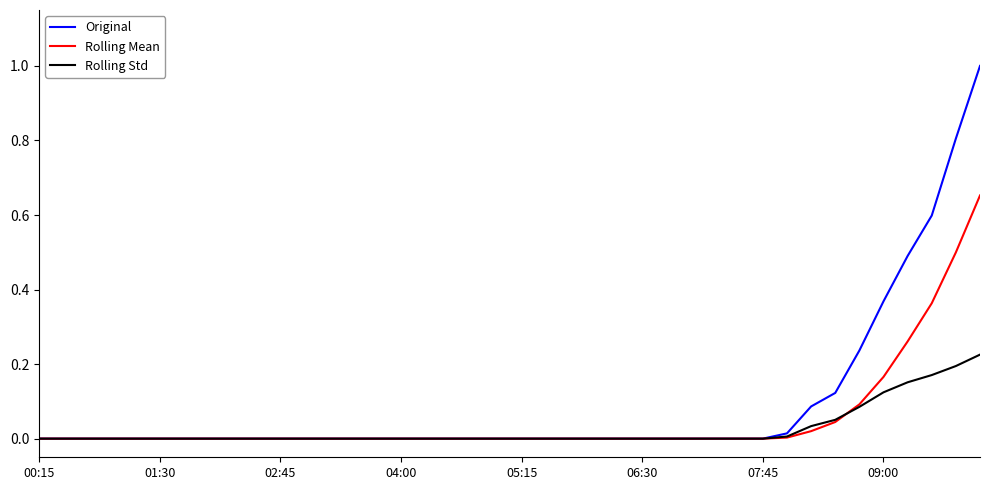

Does the chart display data point markers on the line(s)?

No